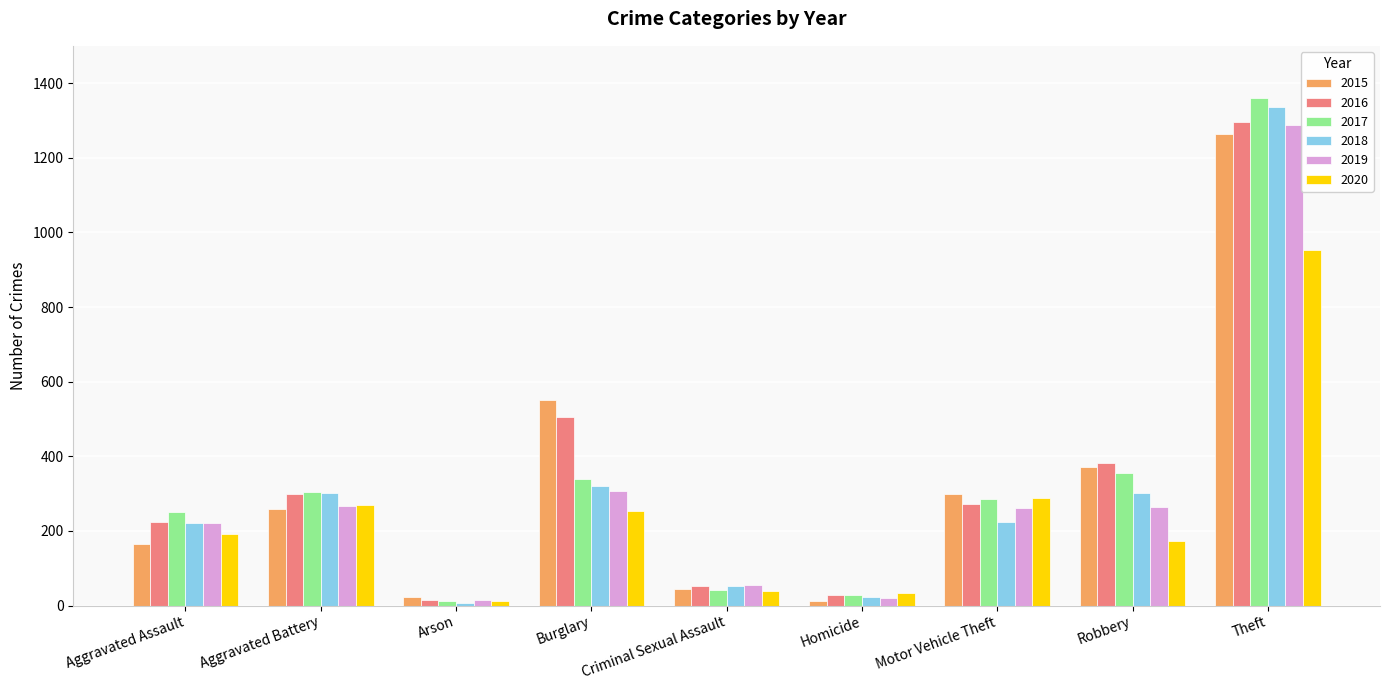

Which series has the widest spread of values?

2017